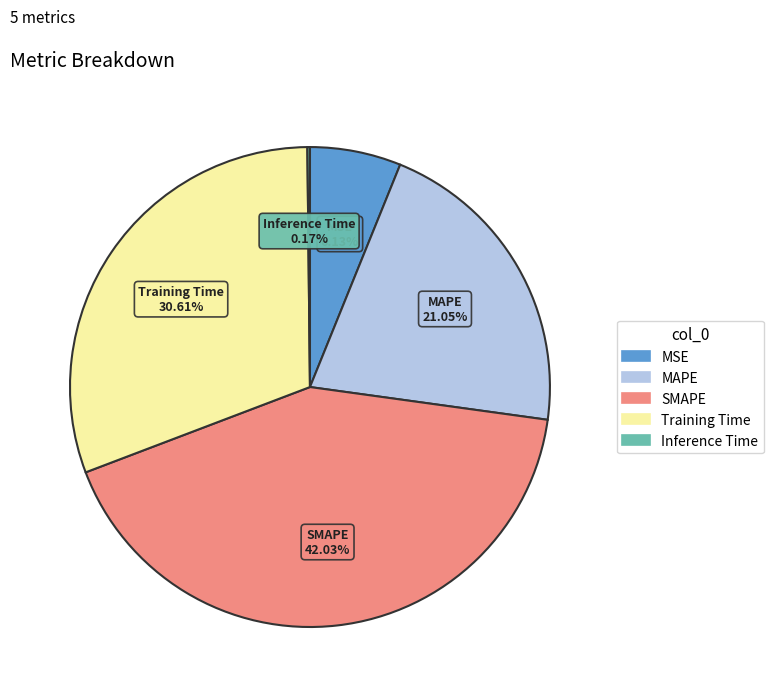

How much of the chart is everything except SMAPE?

58.0%